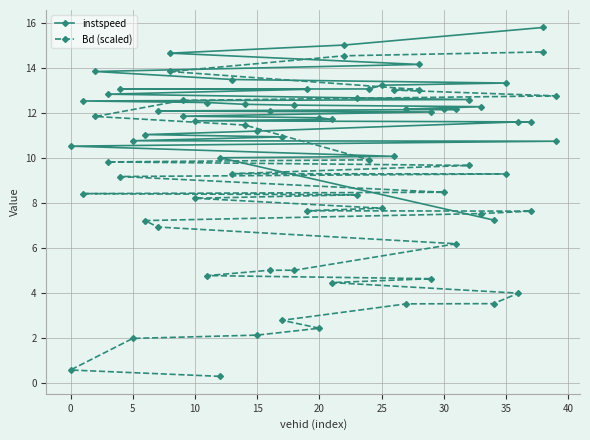

What is the highest value of the instspeed series?

15.8